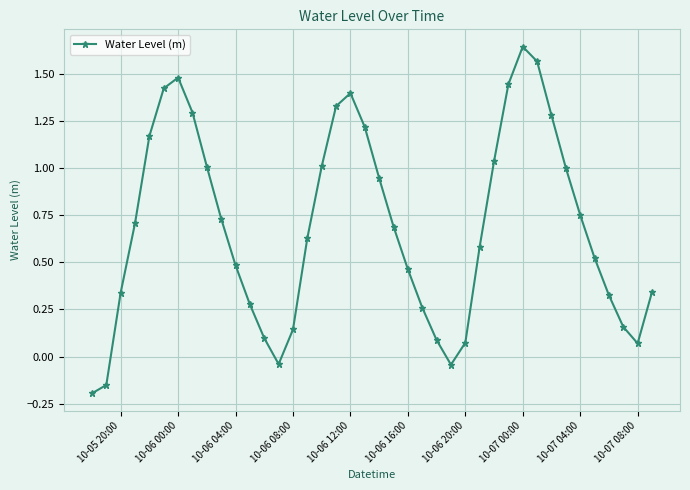

What is the difference between the second highest and minimum values?

1.8